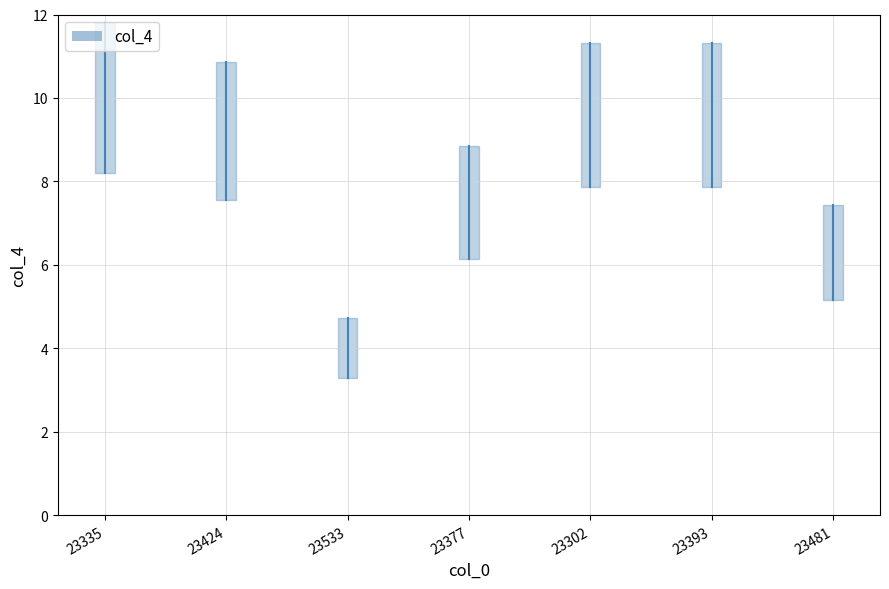

What is the label of the 3rd point from the left?

23533